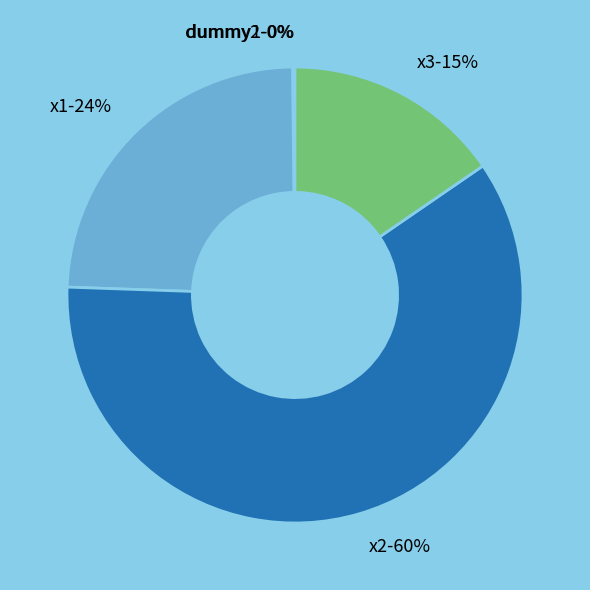

Approximately how many times larger is the value at x3 compared to x1?

0.6